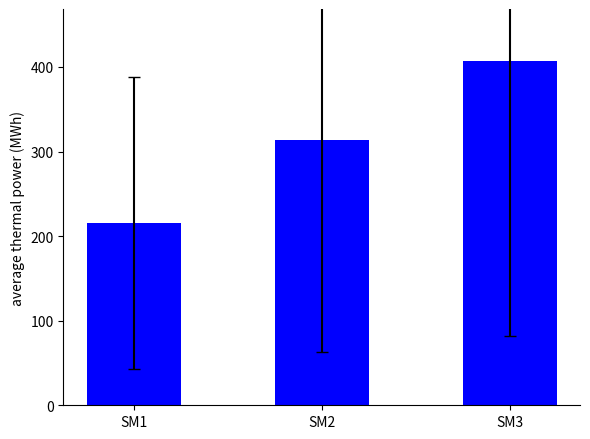

Between SM1 and SM2, which is larger?

SM2